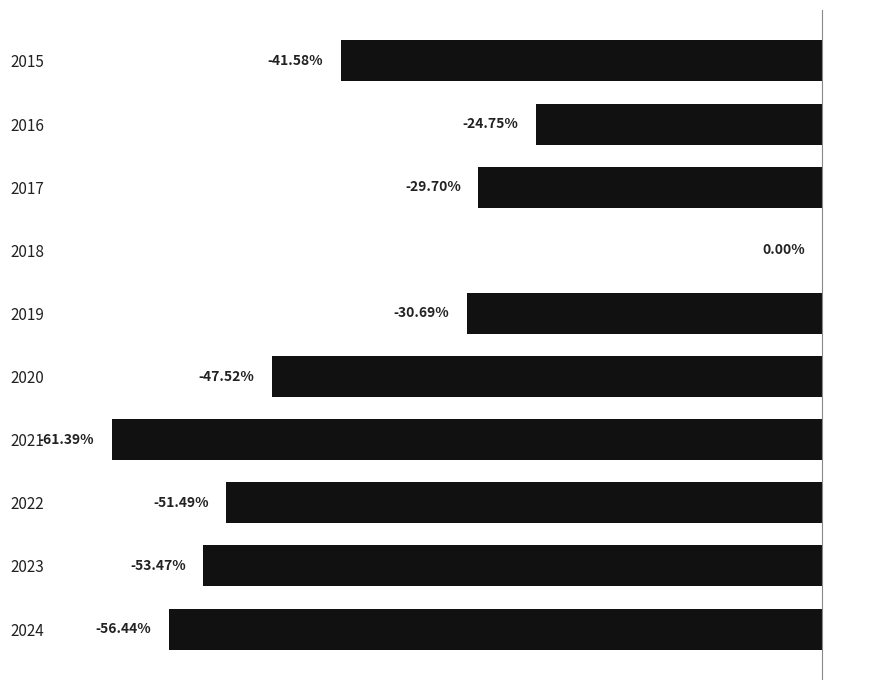

What is the difference between the maximum and minimum values?

61.4